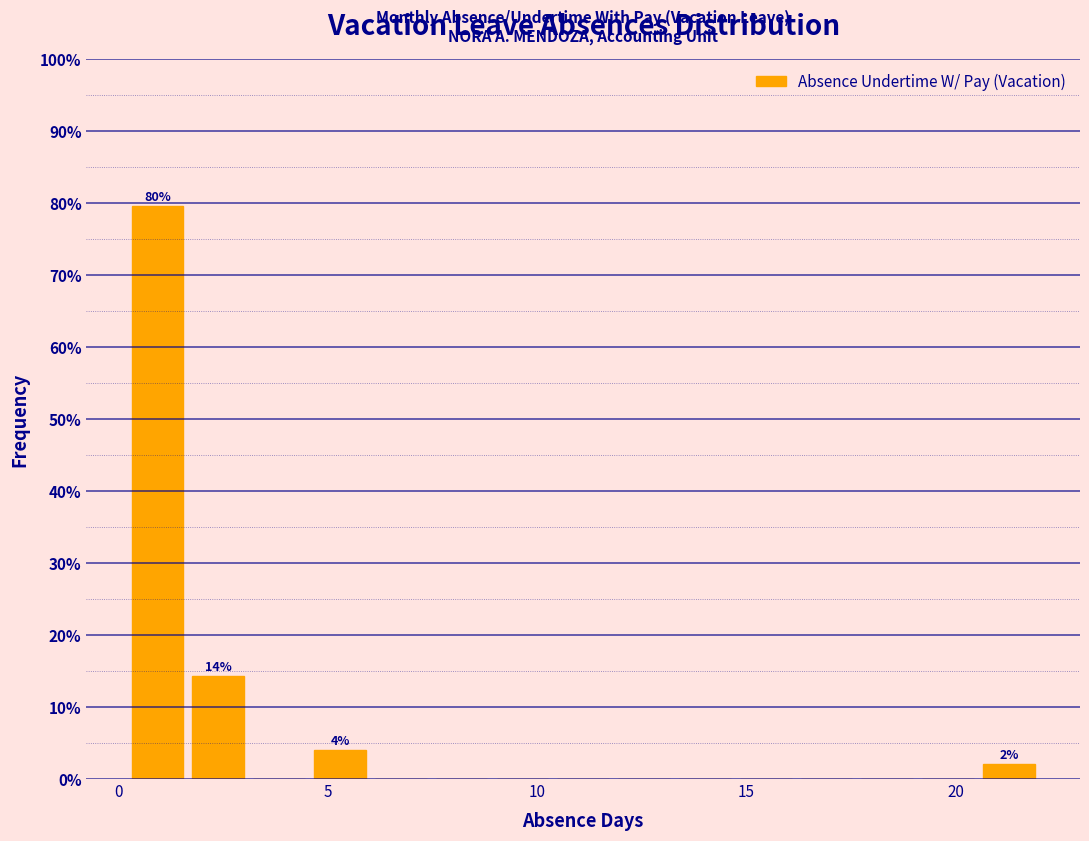

Around what value on the x-axis is the tallest bar? Give the approximate position of its centre, as read against the axis.

1.0